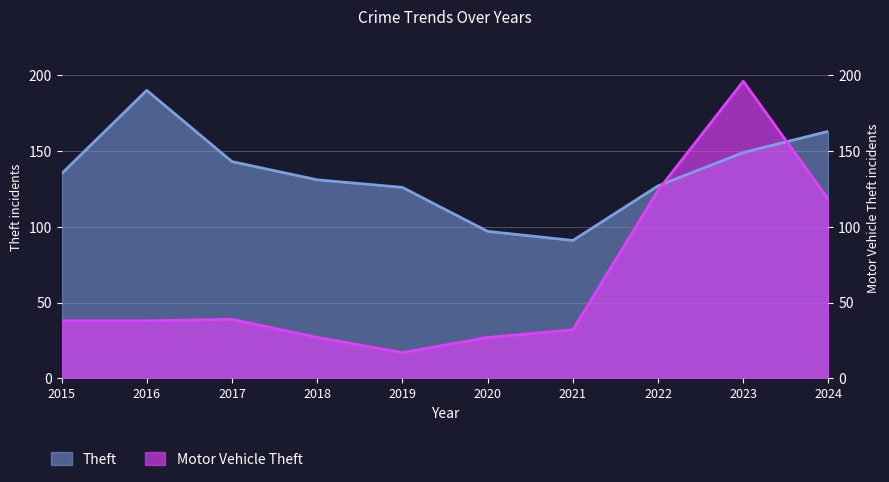

Reading left to right, transcribe all the data shown in this chart.

Theft: 135	190	143	131	126	97	91	127	149	163
Motor Vehicle Theft: 38	38	39	27	17	27	32	124	196	118